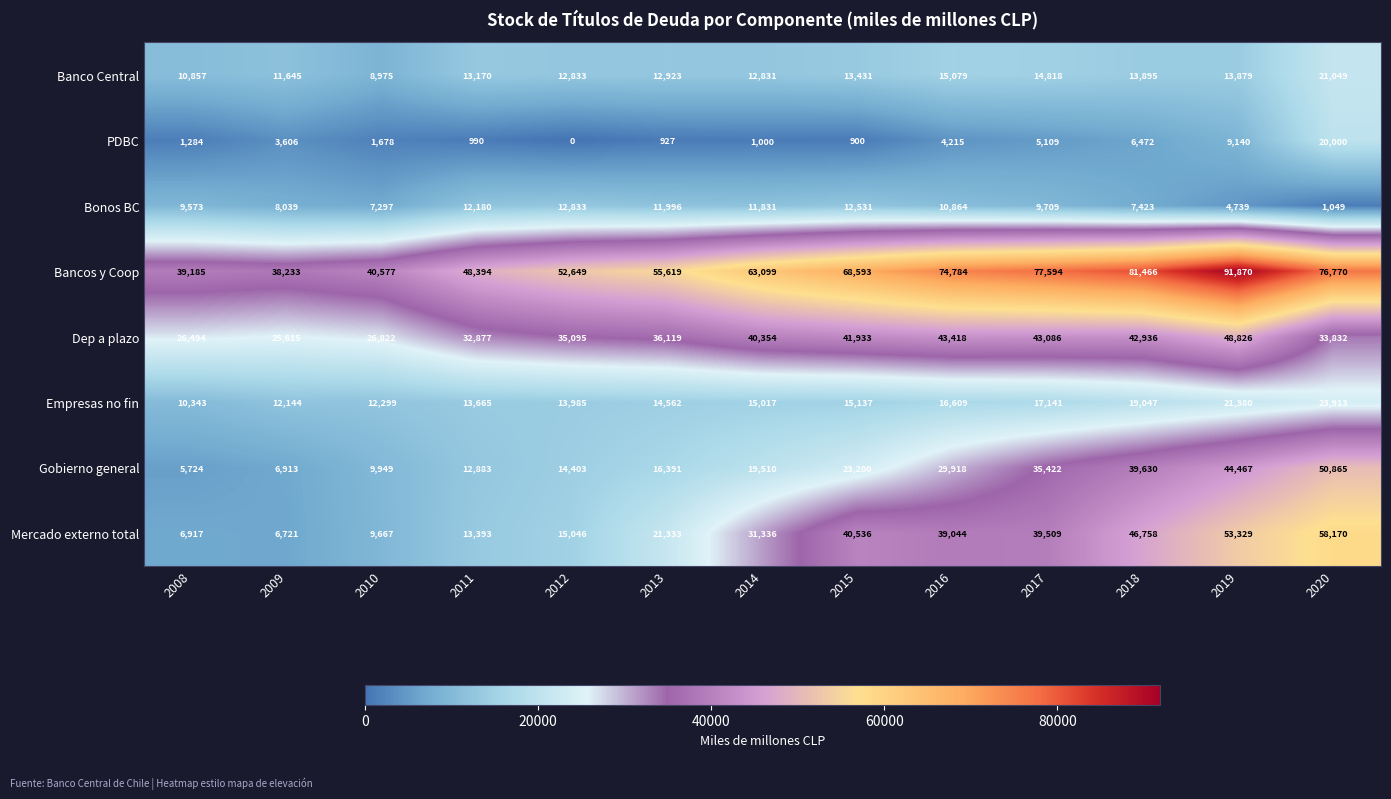

The value of Gobierno general at 2010 is 9949. True or false?

True